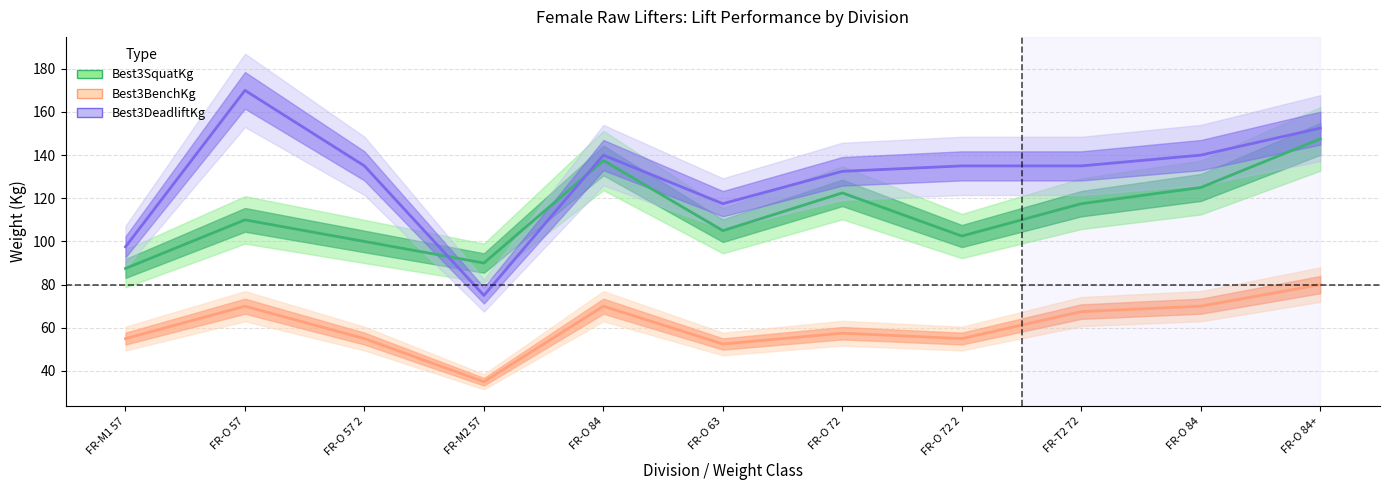

At which label does Best3SquatKg reach its peak?

FR-O 84+